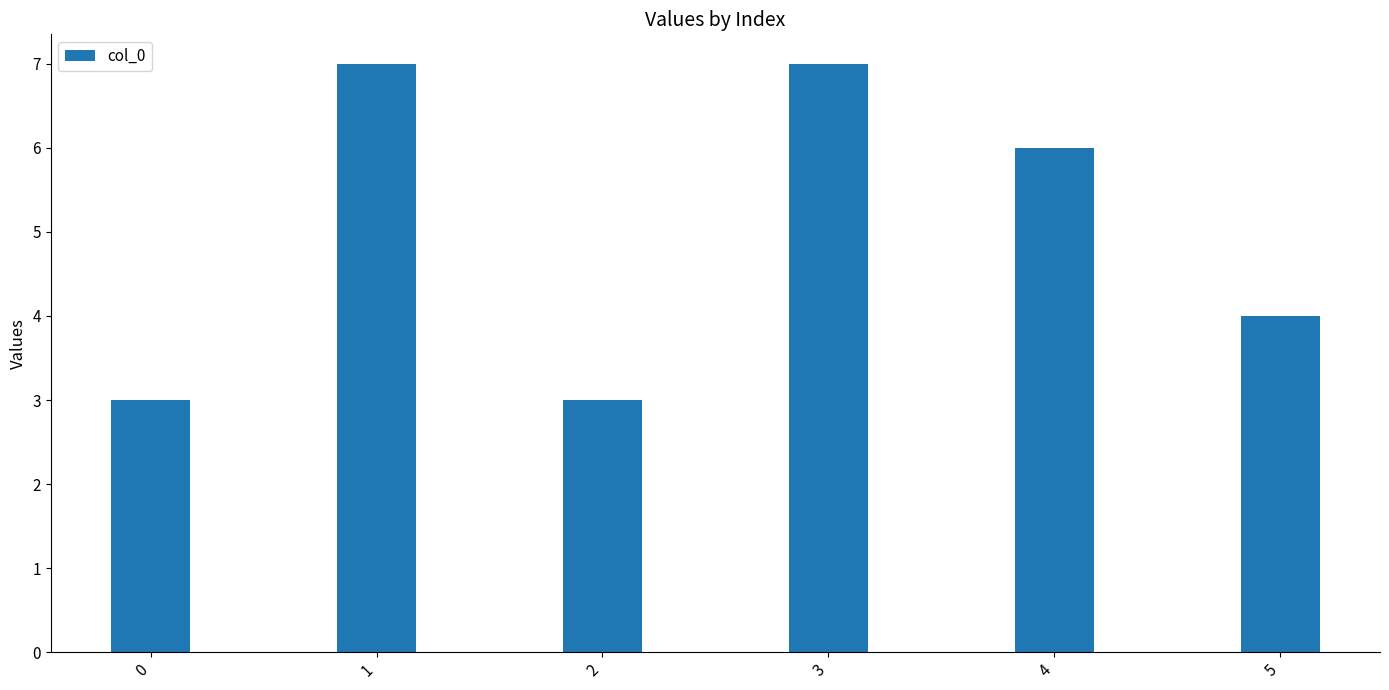

The value at 1 is 11. True or false?

False